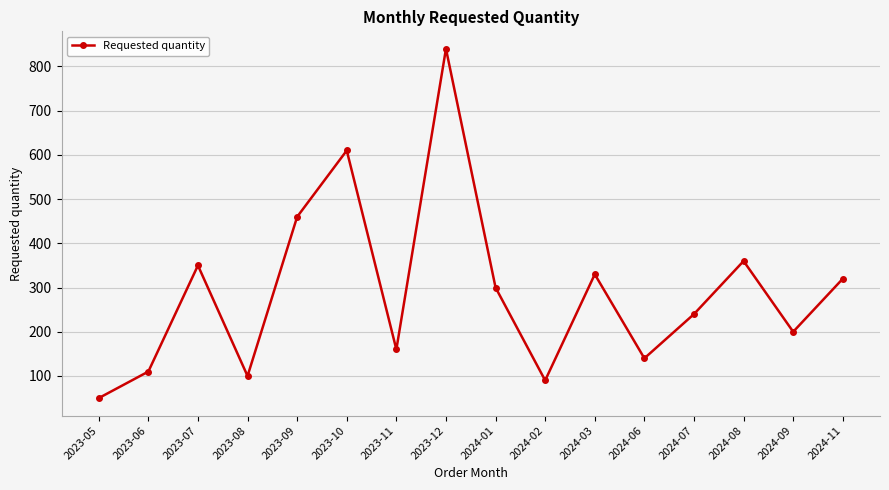

Approximately how many times larger is the value at 2023-06 compared to 2023-10?

0.2